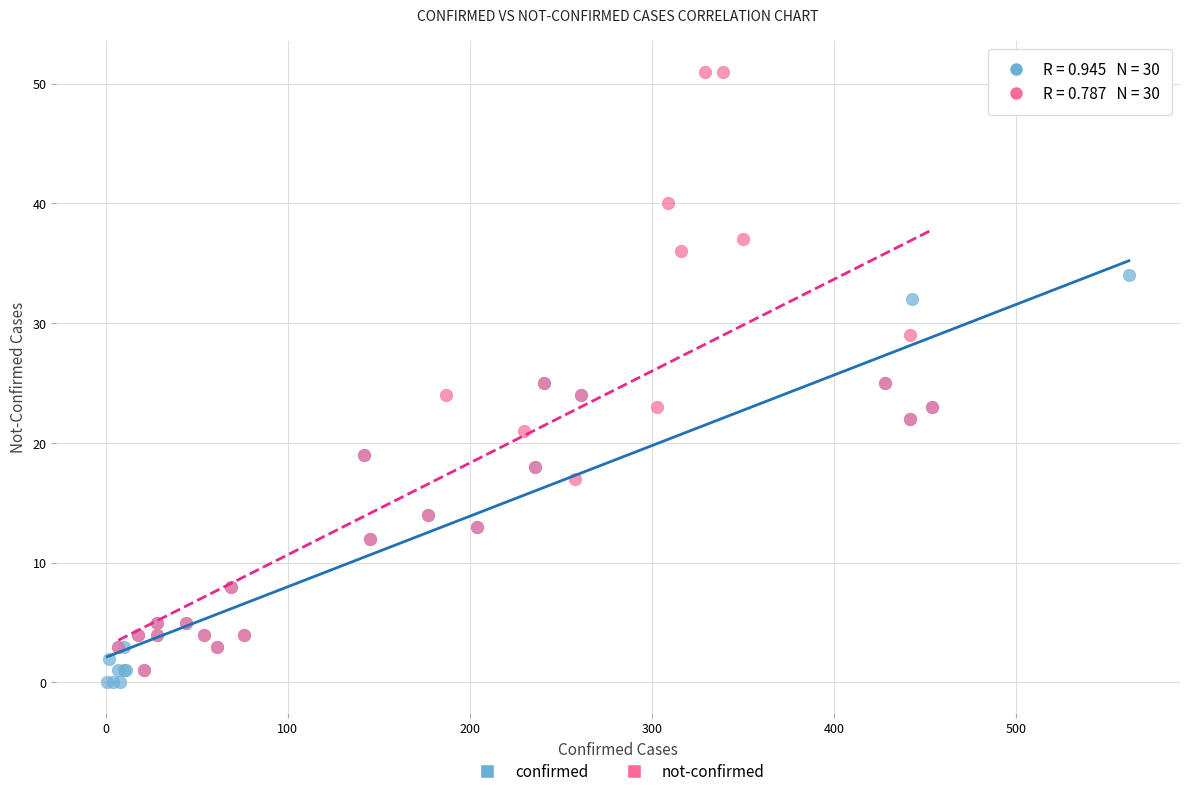

Which series reaches the maximum Y coordinate?

not-confirmed